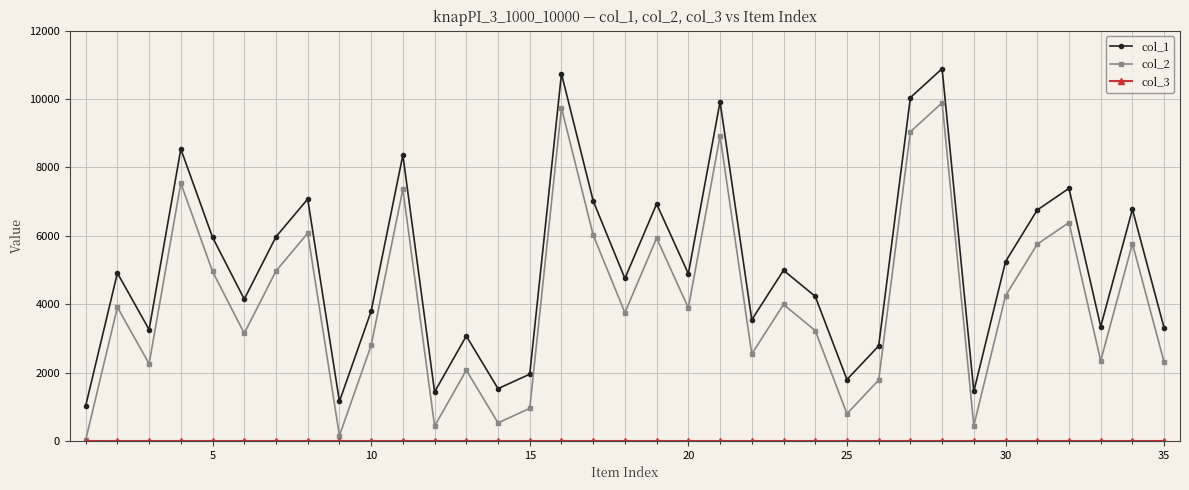

True or false: col_2 has more than 2 interior local peaks.

True